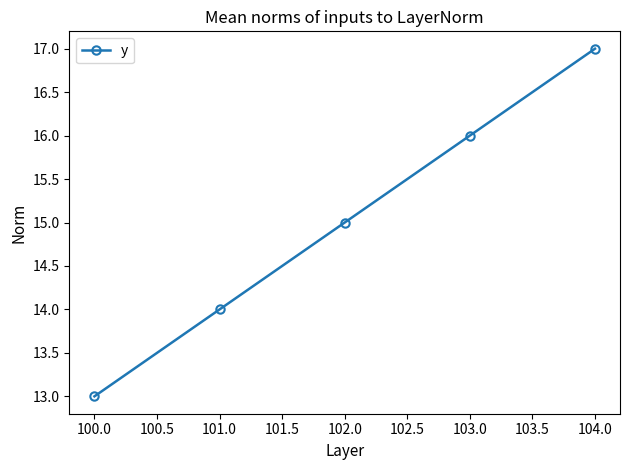

Does the chart have visible grid lines?

No